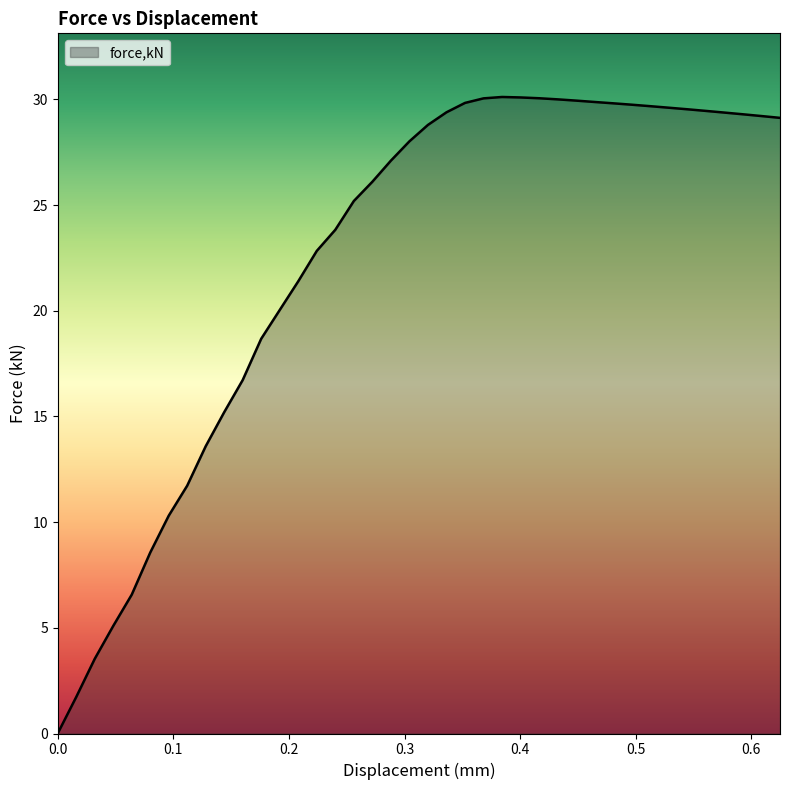

What is the greatest value displayed?

30.1